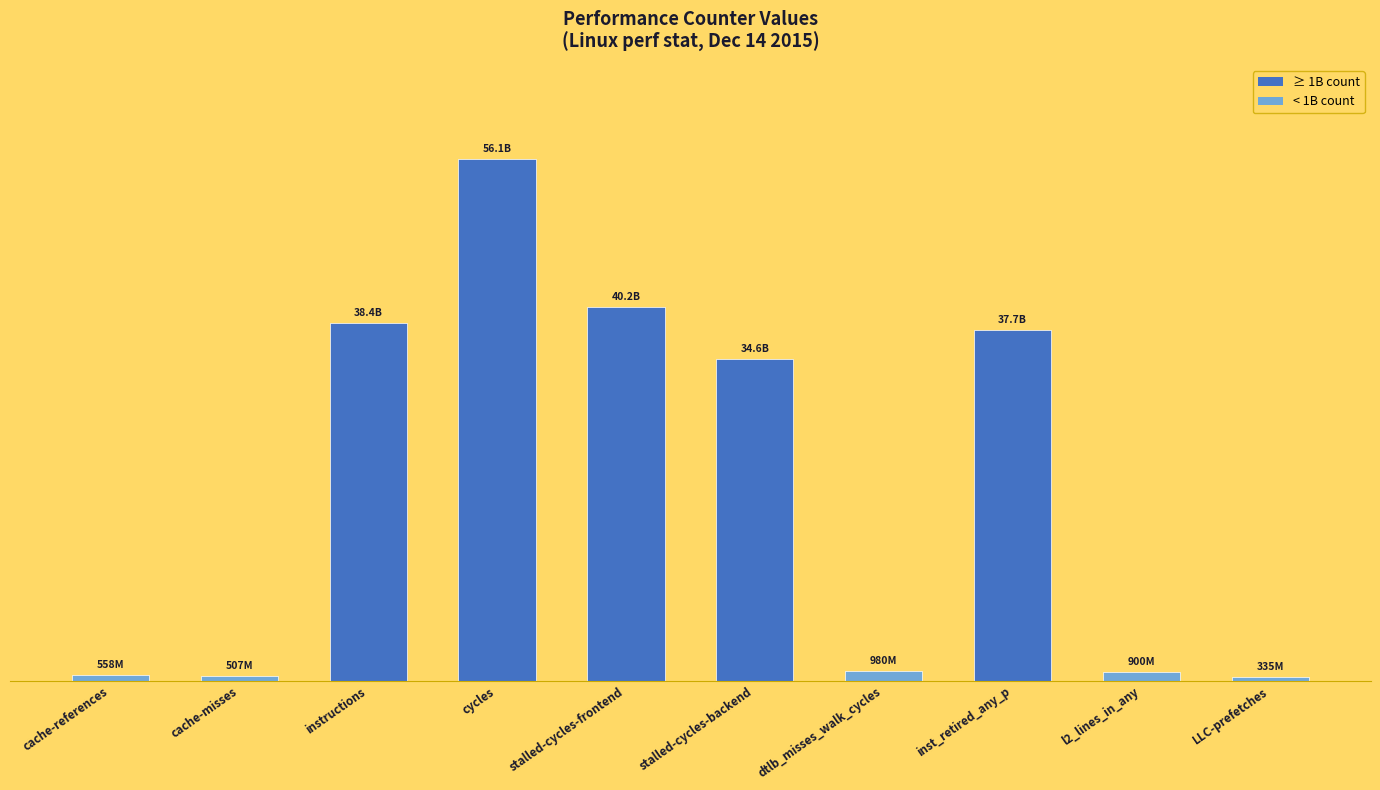

At which label is the value closest to 28222428262?

stalled-cycles-backend